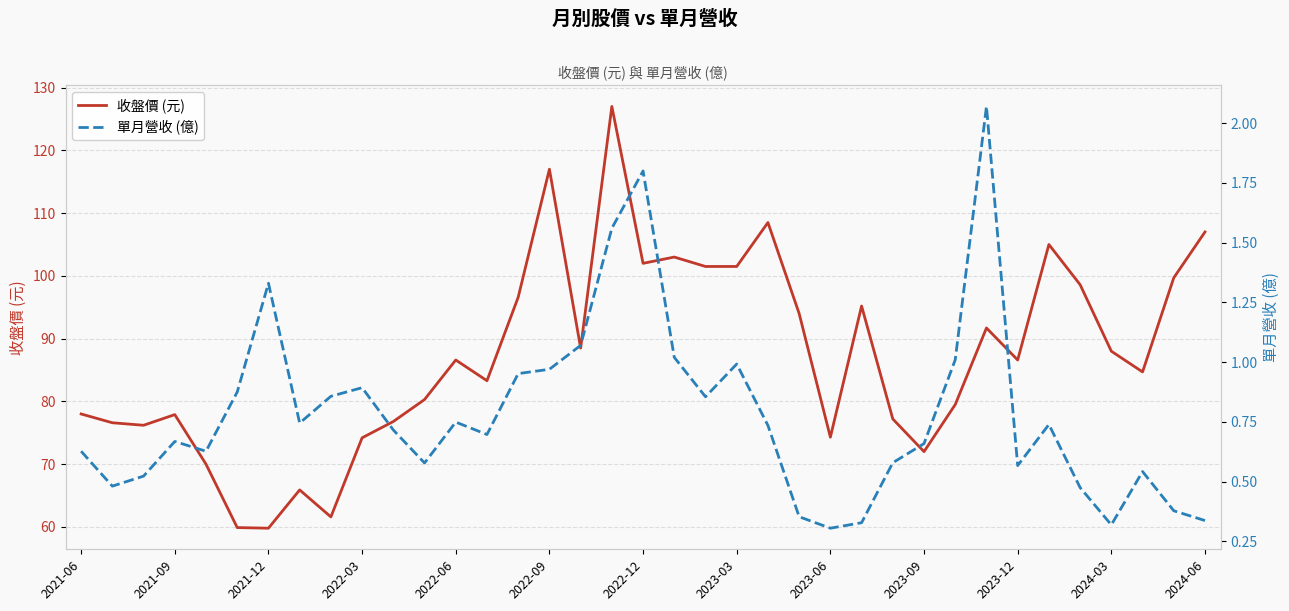

The 收盤價 (元) series shows 77.2 at 26. True or false?

True